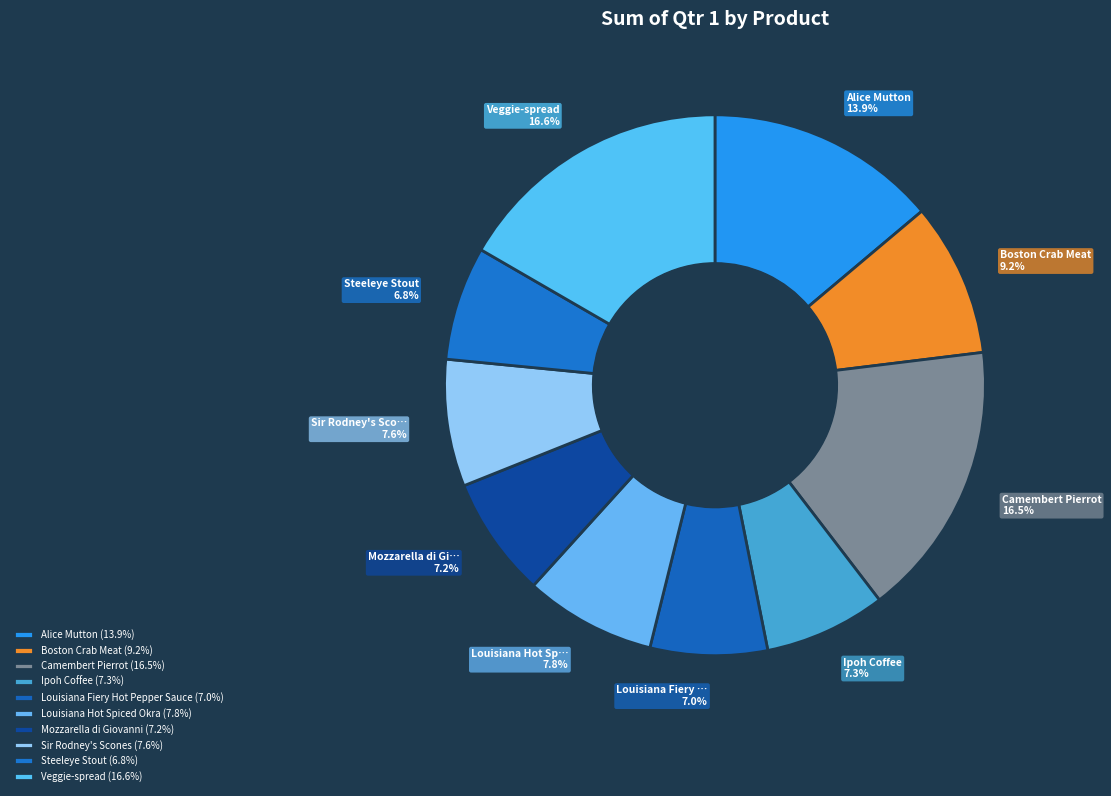

The Alice Mutton slice represents 26% of the pie. True or false?

False